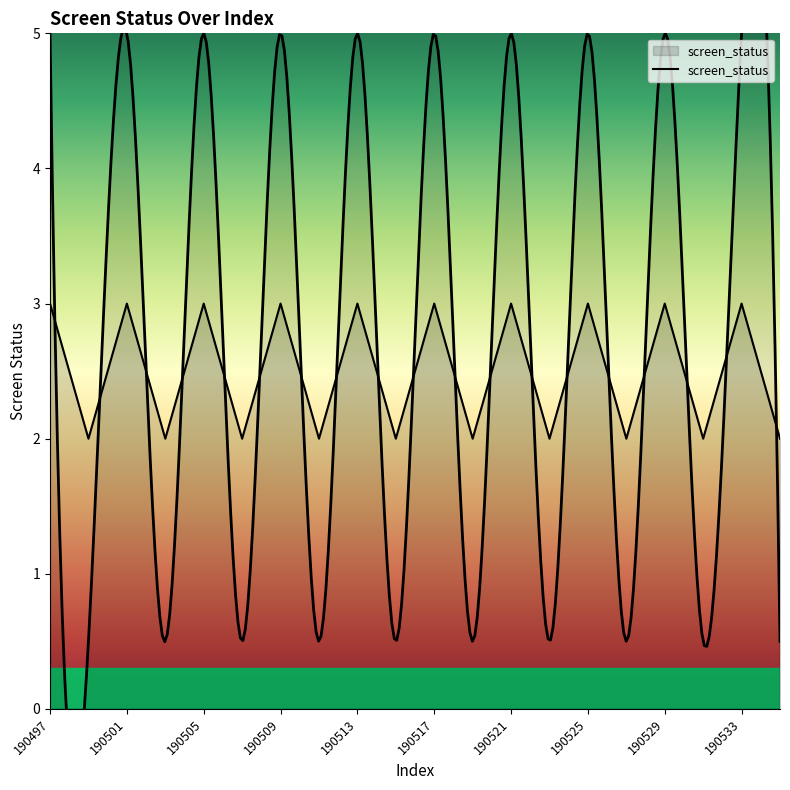

The chart shows a value of 3 at 11. True or false?

False